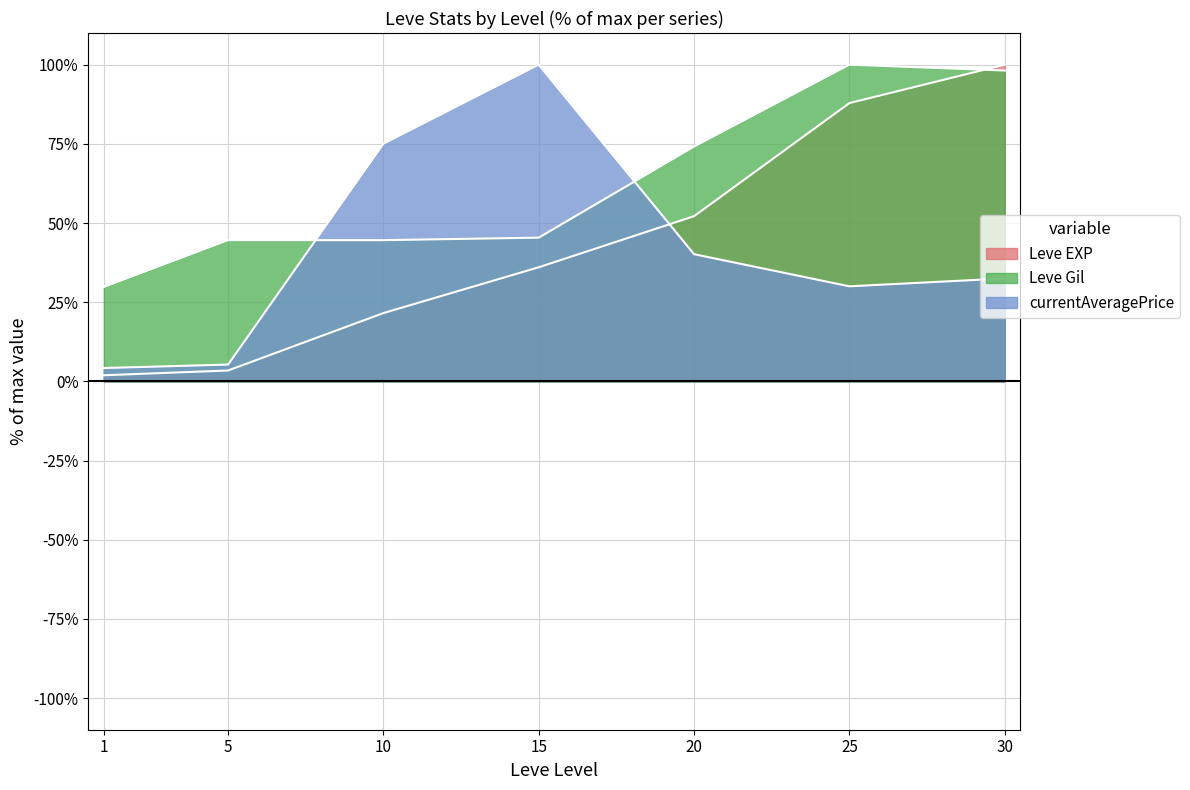

How many interior local peaks does the Leve Gil series have?

1